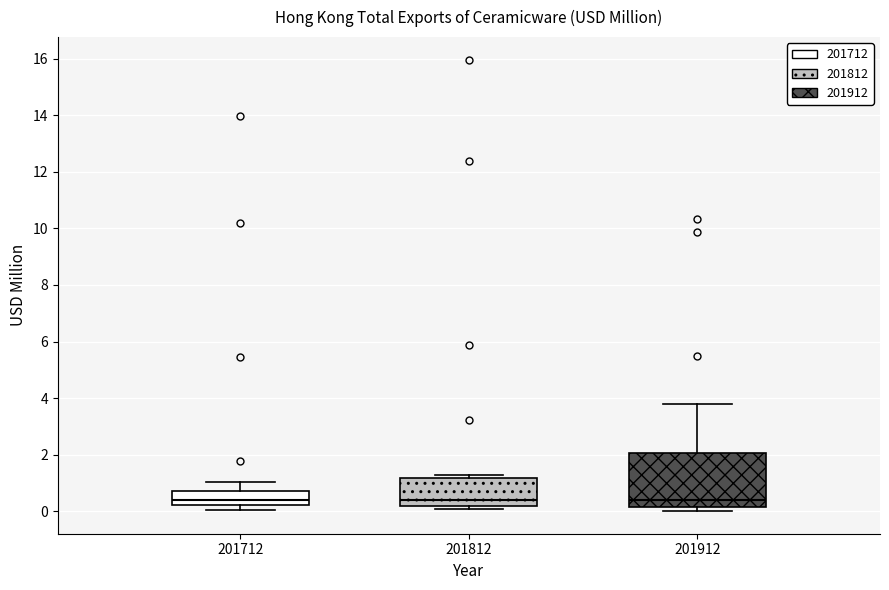

Which box is the tallest, from its lower edge to its upper edge?

201912